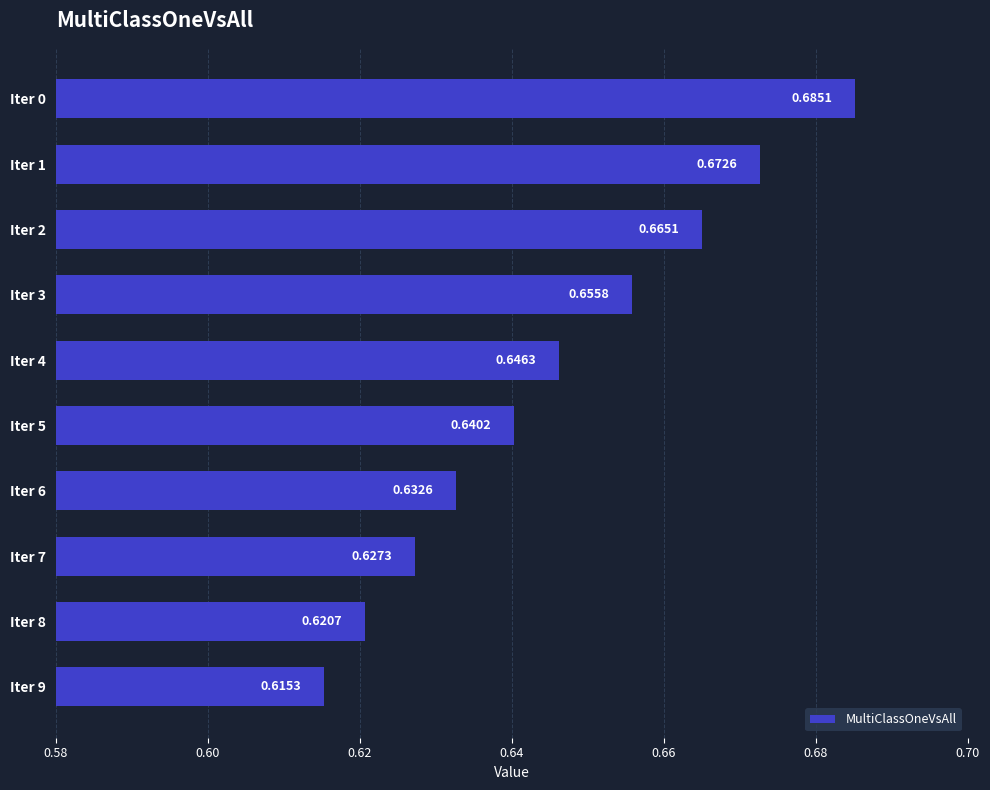

Which category has the lowest value across all series?

Iter 9